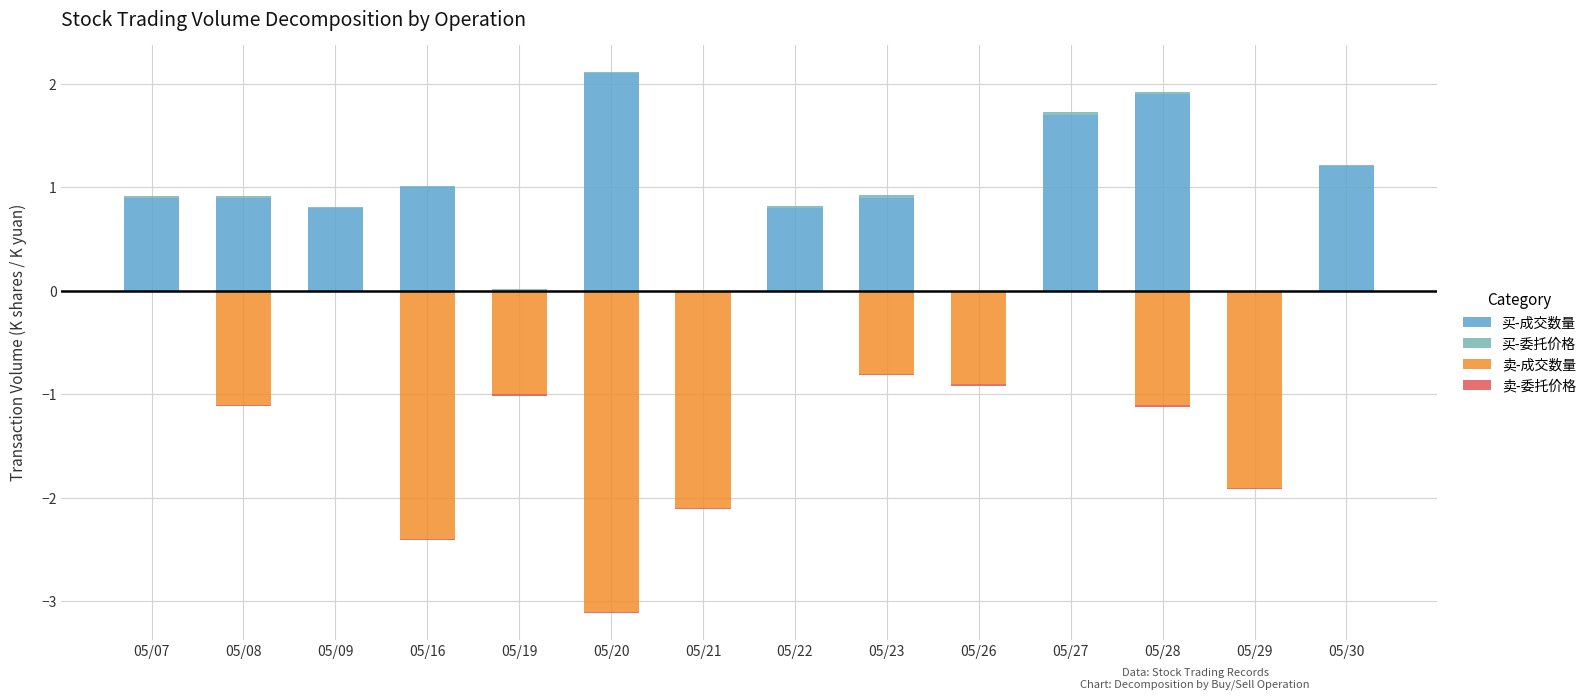

Are the bars horizontal?

No